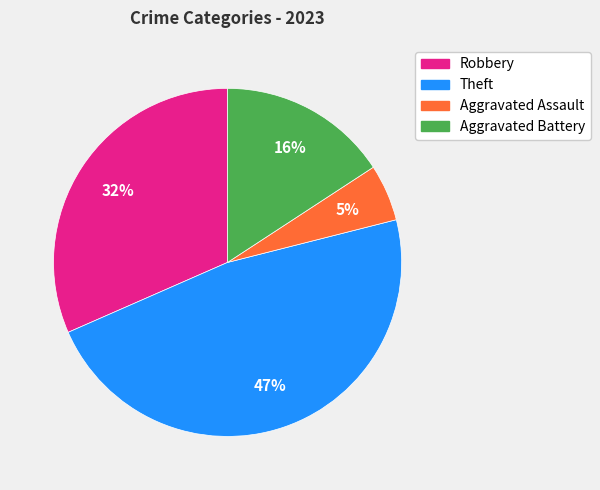

Is the sum of Aggravated Assault and Aggravated Battery greater than half?

No